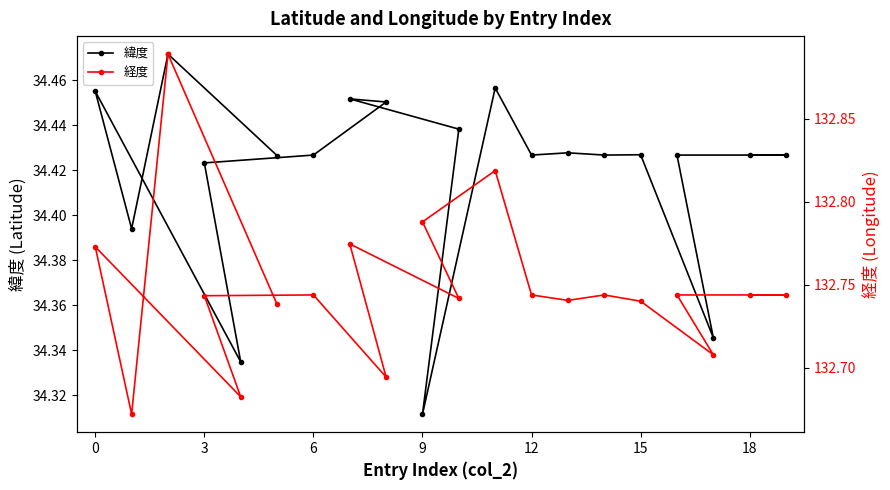

Count the 緯度 values in the range 34 to 35.

20